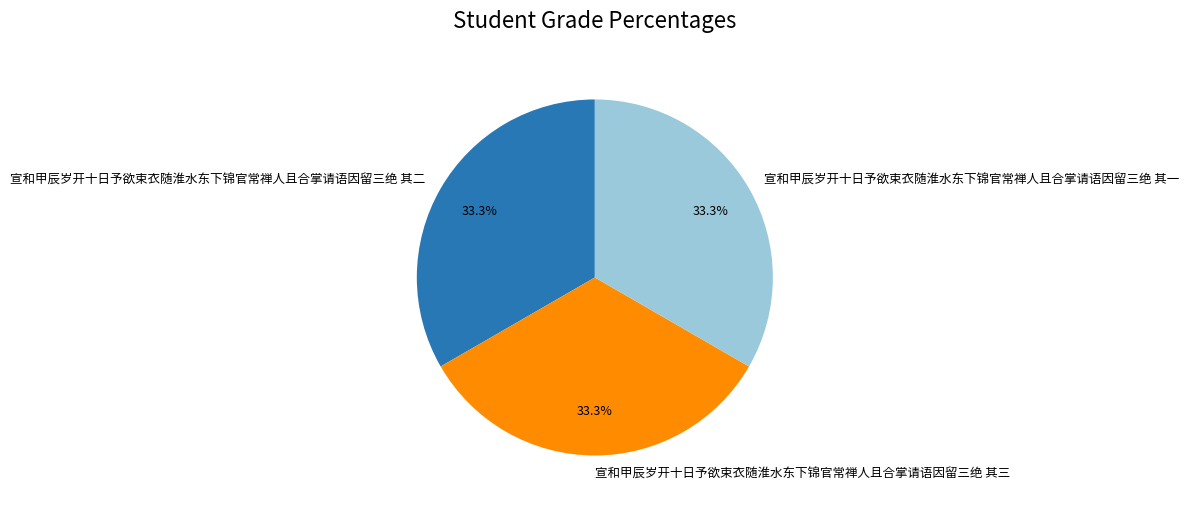

How many segments does this pie chart have?

3